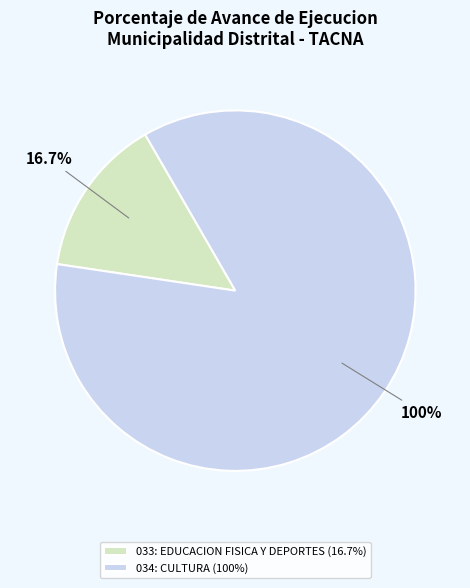

Count the number of slices in the pie.

2